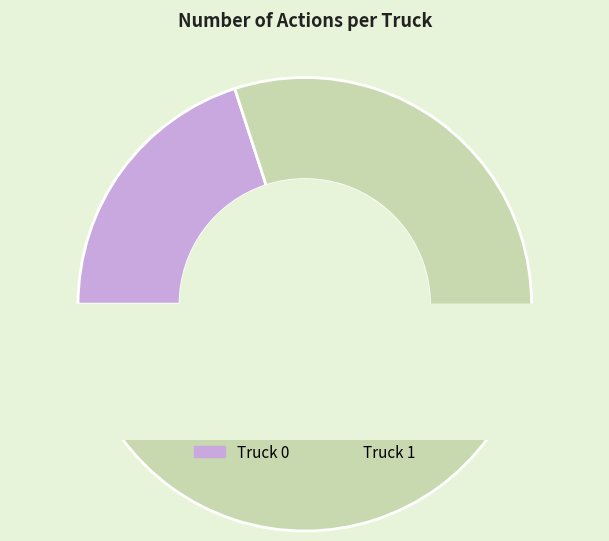

To the nearest percent, what is the average slice percentage?

50%